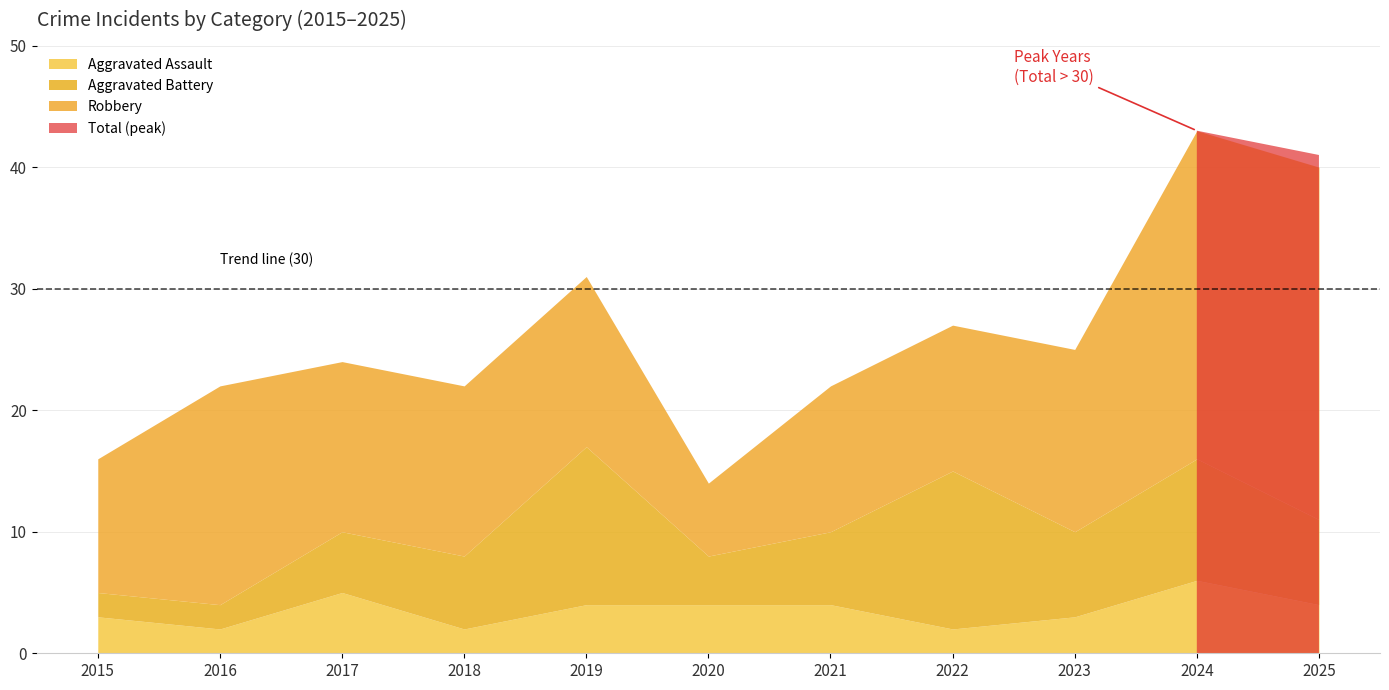

What are all the series names shown in the legend?

Aggravated Assault, Aggravated Battery, Robbery, Total